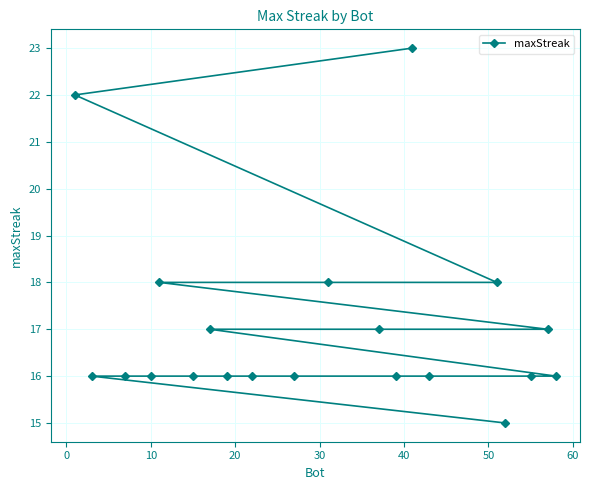

What is the value of the 8th point from the left?

16